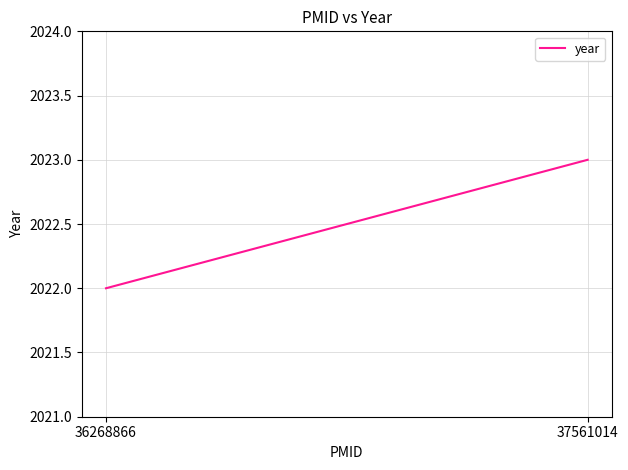

What is the sum of all values?

4045